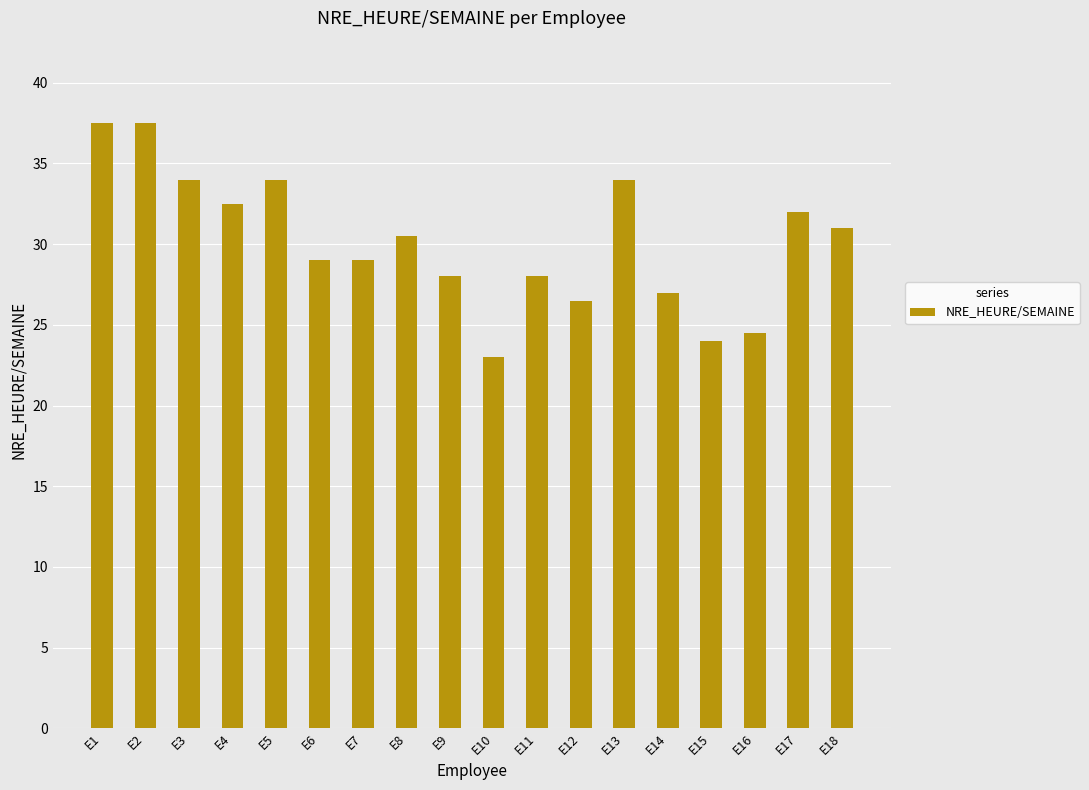

What is the greatest value displayed?

37.5